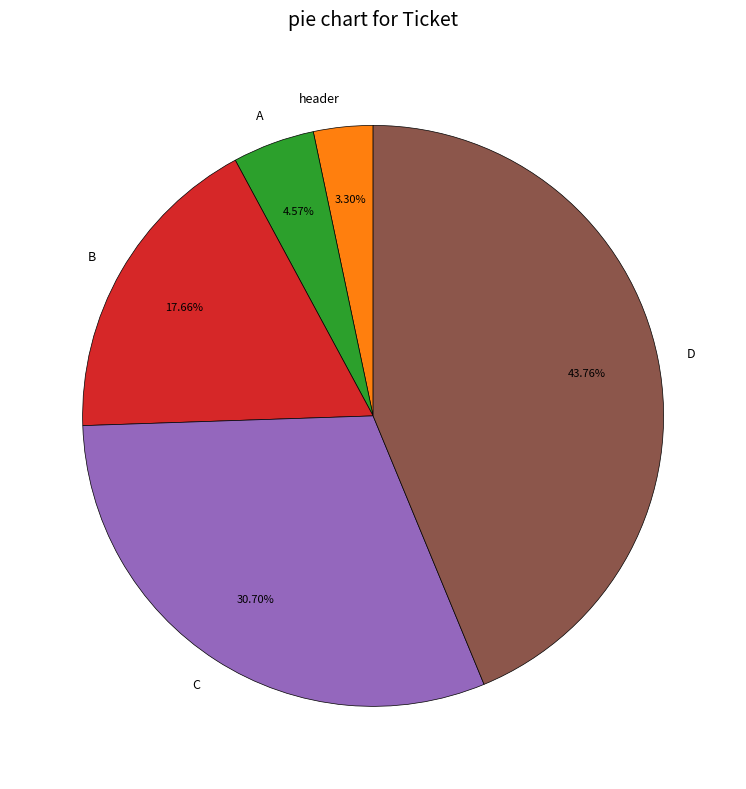

Do header and D together represent more than half of the pie?

No